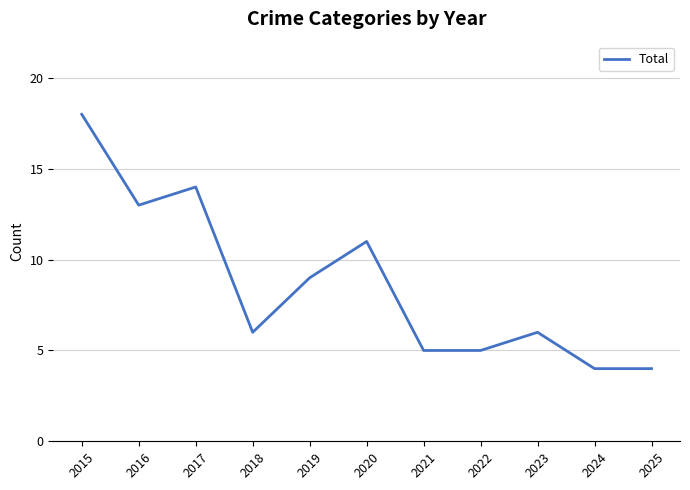

At which label does the data first exceed 6?

2015